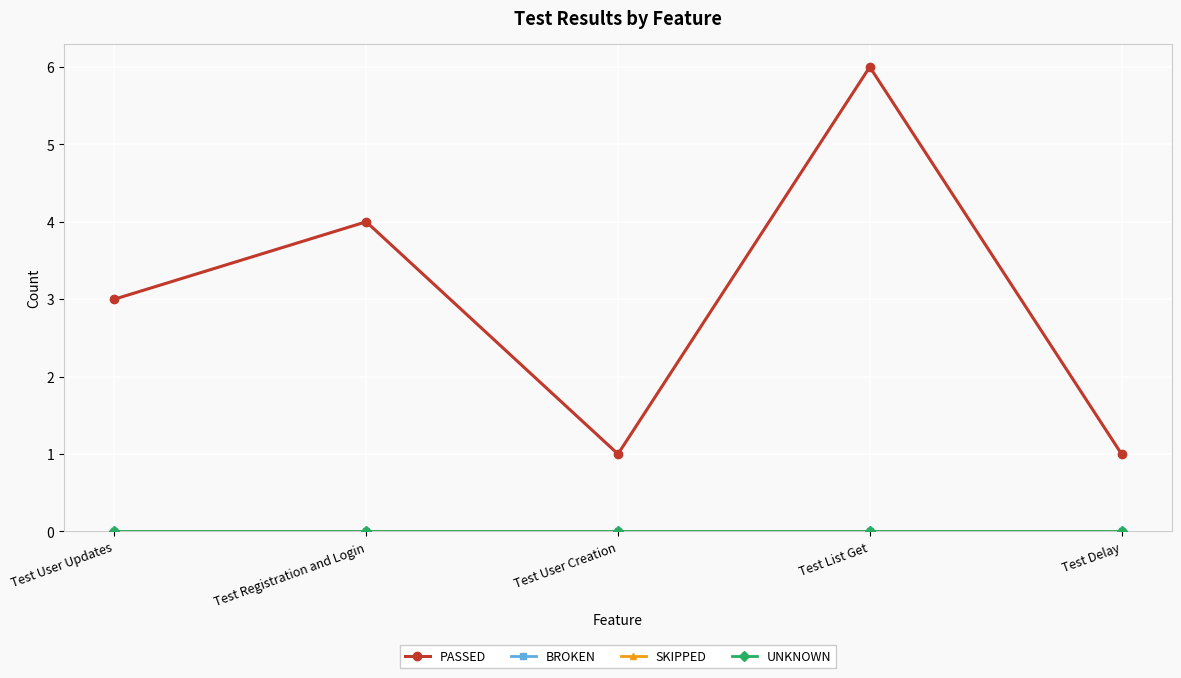

How many interior local valleys does the PASSED series have?

1